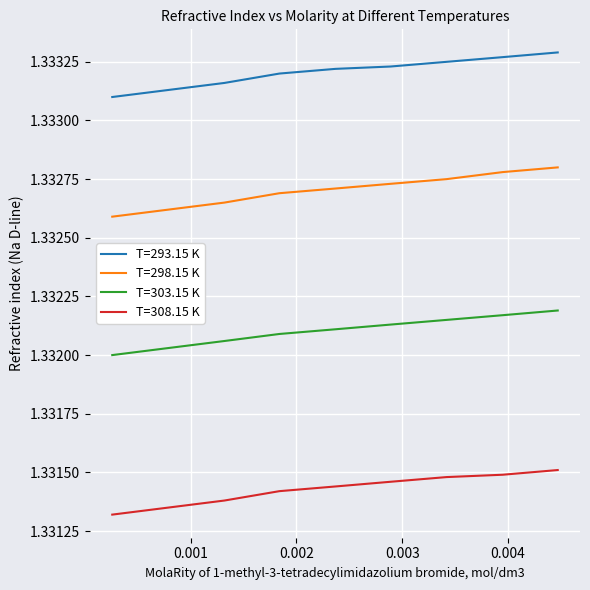

True or false: T=298.15 K and T=303.15 K cross at least once.

False